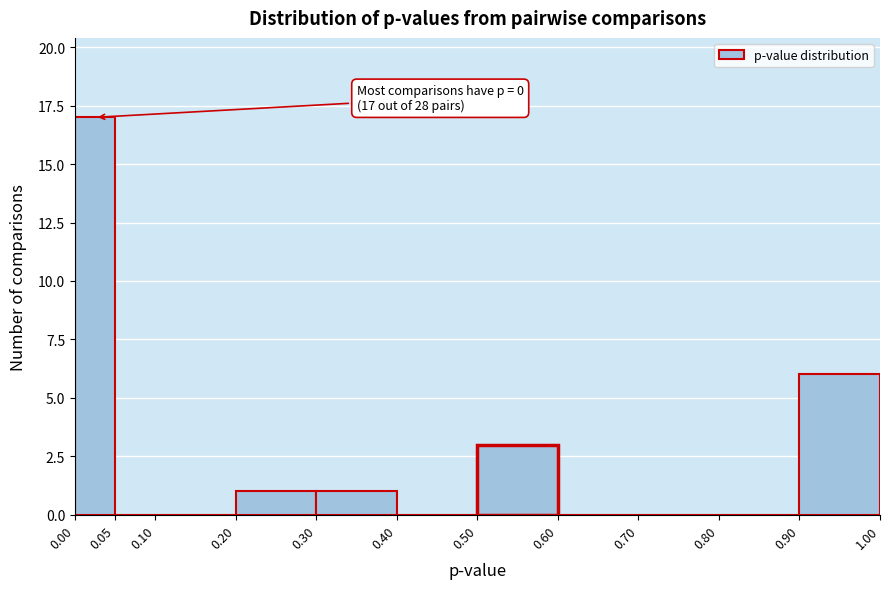

Over which range of the x-axis is the bar tallest?

0.00 to 0.05